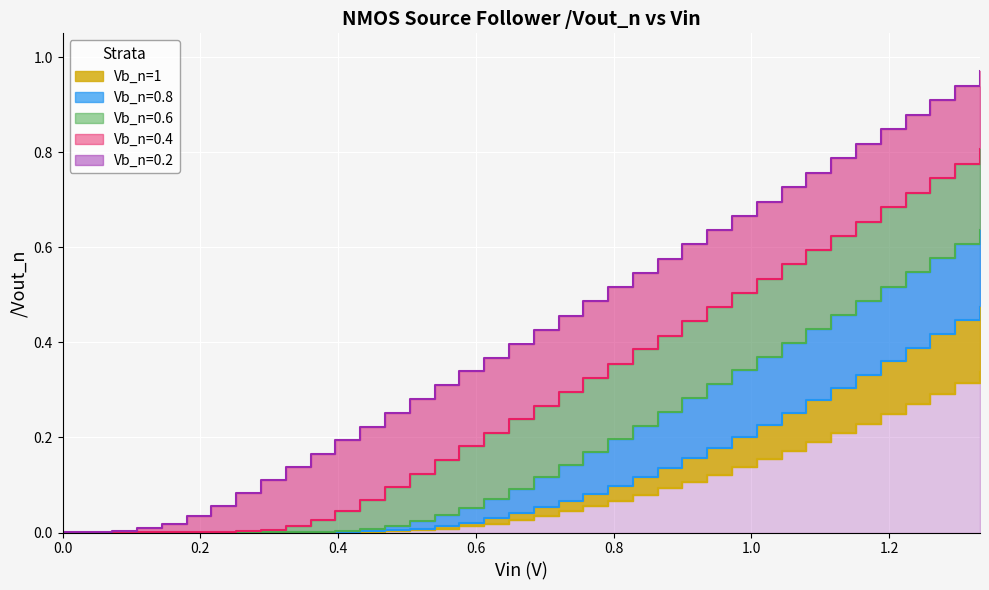

Reading left to right, transcribe all the data shown in this chart.

Vb_n=1: 0.0	0.0	0.0	0.0	0.0	0.0	0.0	0.0	0.0	0.0	0.0	0.0	0.0	0.0	0.0	0.0	0.0	0.0	0.0	0.0	0.0	0.1	0.1	0.1	0.1	0.1	0.1	0.1	0.2	0.2	0.2	0.2	0.2	0.2	0.3	0.3	0.3	0.3
Vb_n=0.8: 0.0	0.0	0.0	0.0	0.0	0.0	0.0	0.0	0.0	0.0	0.0	0.0	0.0	0.0	0.0	0.0	0.0	0.0	0.0	0.1	0.1	0.1	0.1	0.1	0.1	0.2	0.2	0.2	0.2	0.3	0.3	0.3	0.3	0.4	0.4	0.4	0.4	0.5
Vb_n=0.6: 0.0	0.0	0.0	0.0	0.0	0.0	0.0	0.0	0.0	0.0	0.0	0.0	0.0	0.0	0.0	0.0	0.1	0.1	0.1	0.1	0.1	0.2	0.2	0.2	0.3	0.3	0.3	0.3	0.4	0.4	0.4	0.5	0.5	0.5	0.5	0.6	0.6	0.6
Vb_n=0.4: 0.0	0.0	0.0	0.0	0.0	0.0	0.0	0.0	0.0	0.0	0.0	0.0	0.1	0.1	0.1	0.2	0.2	0.2	0.2	0.3	0.3	0.3	0.4	0.4	0.4	0.4	0.5	0.5	0.5	0.6	0.6	0.6	0.7	0.7	0.7	0.7	0.8	0.8
Vb_n=0.2: 0.0	0.0	0.0	0.0	0.0	0.0	0.1	0.1	0.1	0.1	0.2	0.2	0.2	0.3	0.3	0.3	0.3	0.4	0.4	0.4	0.5	0.5	0.5	0.5	0.6	0.6	0.6	0.7	0.7	0.7	0.8	0.8	0.8	0.8	0.9	0.9	0.9	1.0